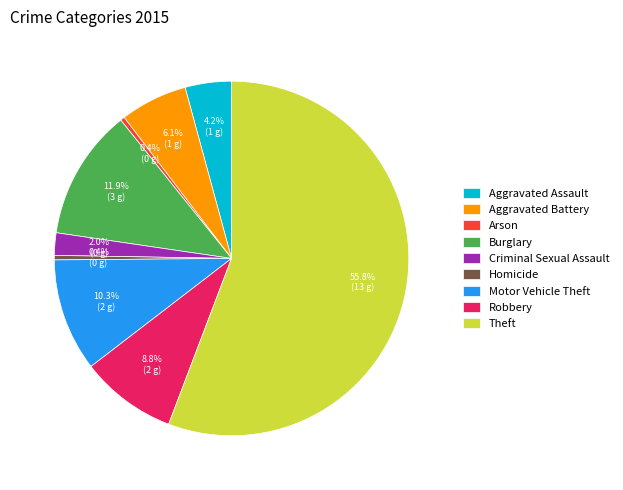

Which category has the biggest portion of the pie?

Theft